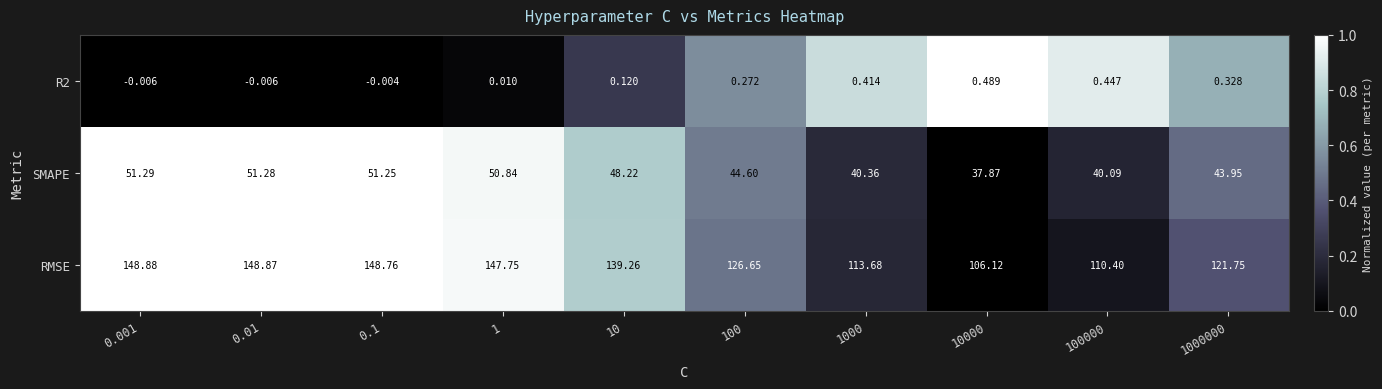

How many series are shown in this chart?

3